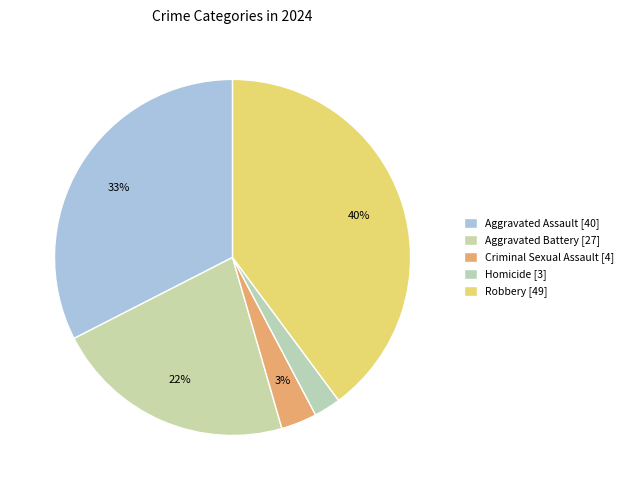

Count the number of slices in the pie.

5